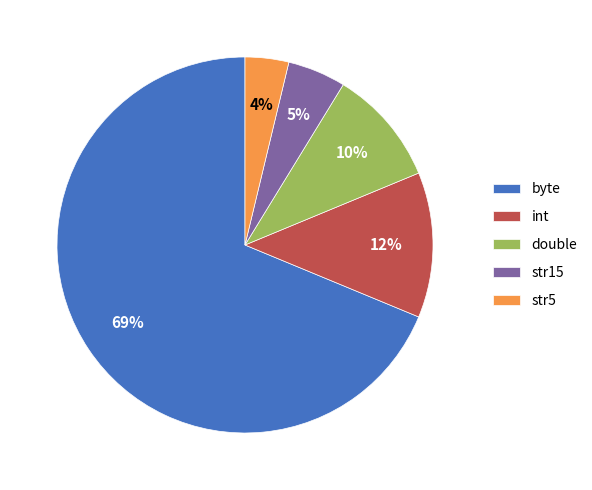

Approximately how many times larger is the value at str5 compared to byte?

0.1